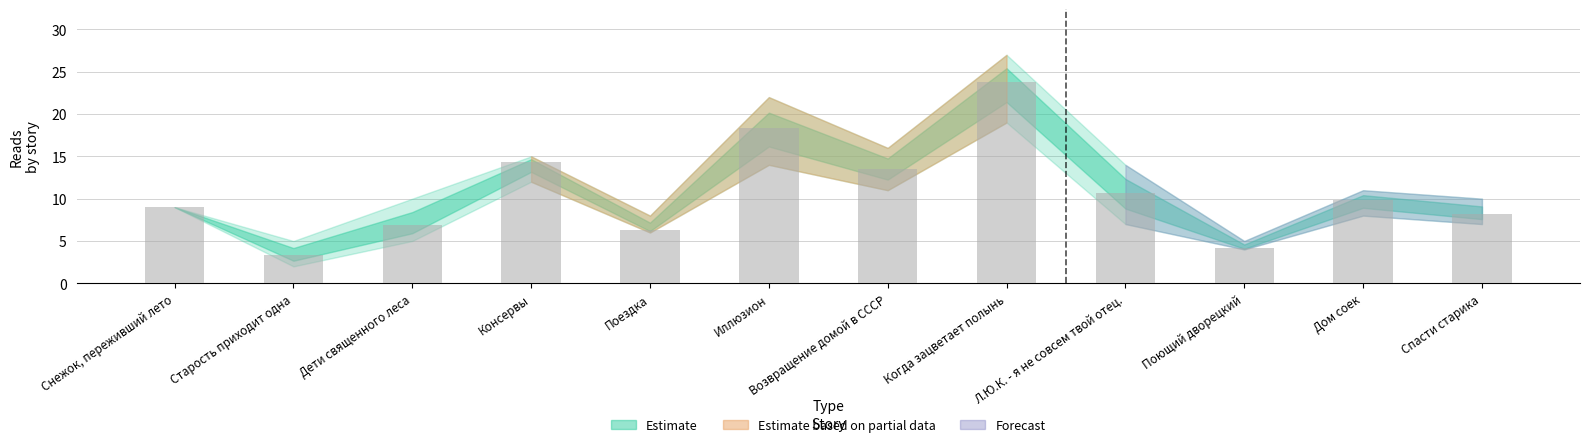

List the labels in order of value, smallest first.

Старость приходит одна, Поющий дворецкий, Поездка, Дети священного леса, Спасти старика, Снежок, переживший лето, Дом соек, Л.Ю.К. - я не совсем твой отец., Возвращение домой в СССР, Консервы, Иллюзион, Когда зацветает полынь